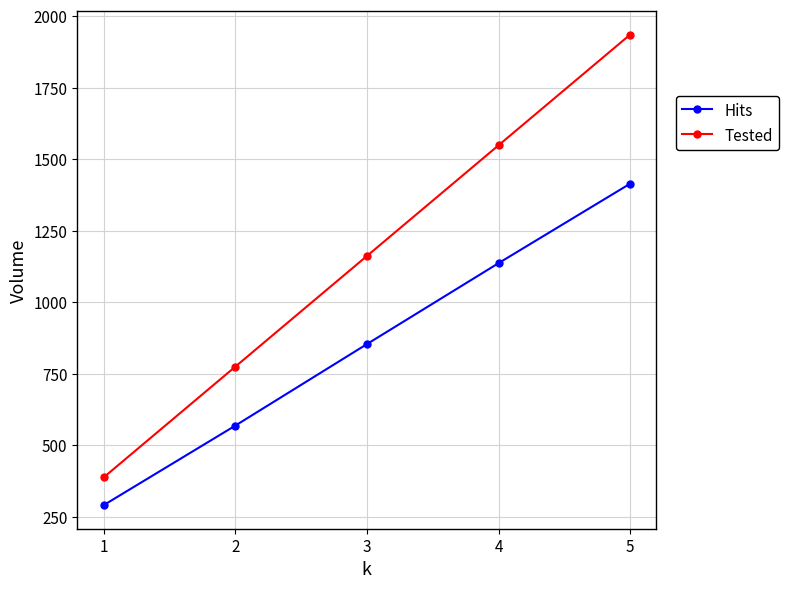

Reading right to left, what are all the values shown in this chart?

Hits: 1414	1136	853	568	290
Tested: 1935	1548	1161	774	387